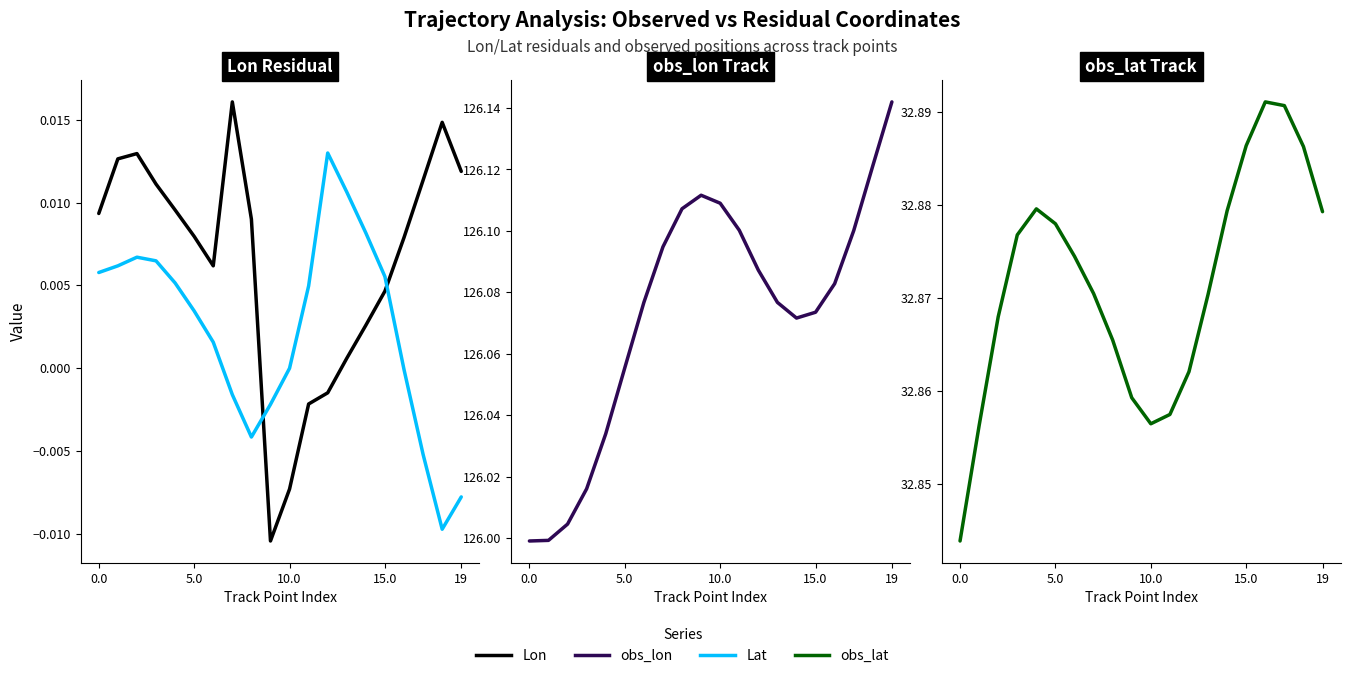

How many values in the Lon series exceed 0?

16